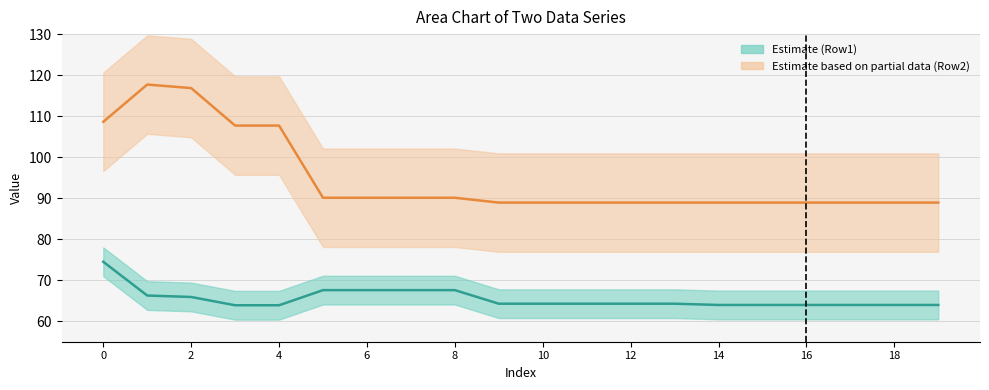

What is the sum of the Row2 values at 8 and 17?

179.0